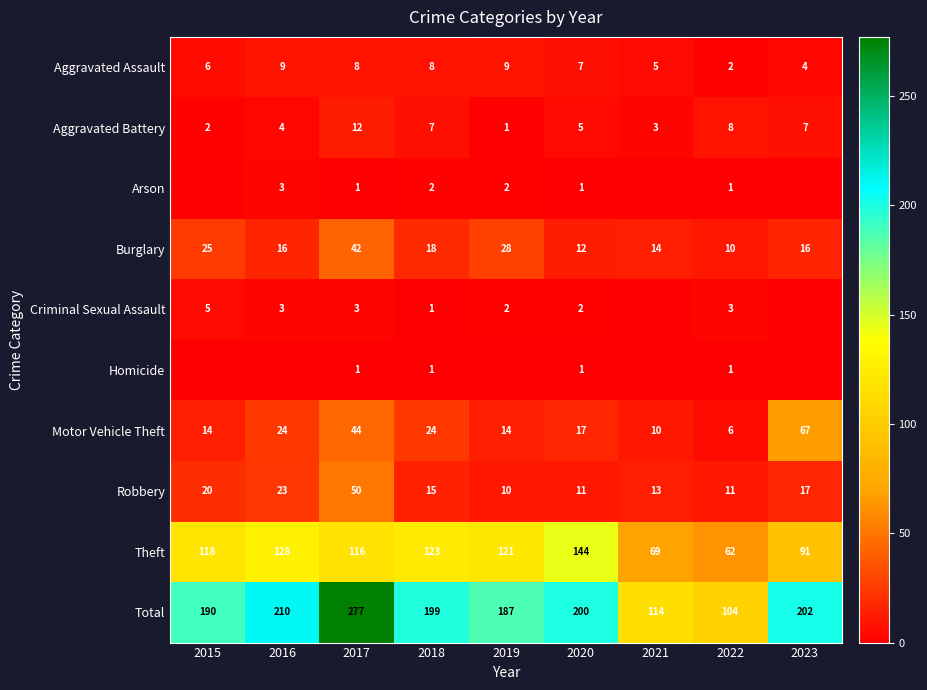

What is the maximum value for Total?

277